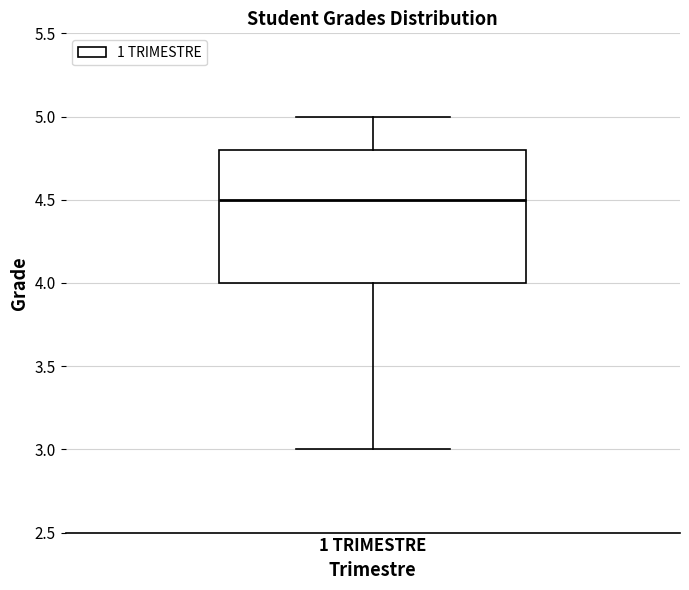

Transcribe this box plot: give where the median line is, the range the box spans, and where the two whiskers end, as read against the y-axis. The values are not printed on the chart, so give them approximately, as read against the axis.

median 4.5, box 4.0 to 4.8, whiskers 3.0 to 5.0